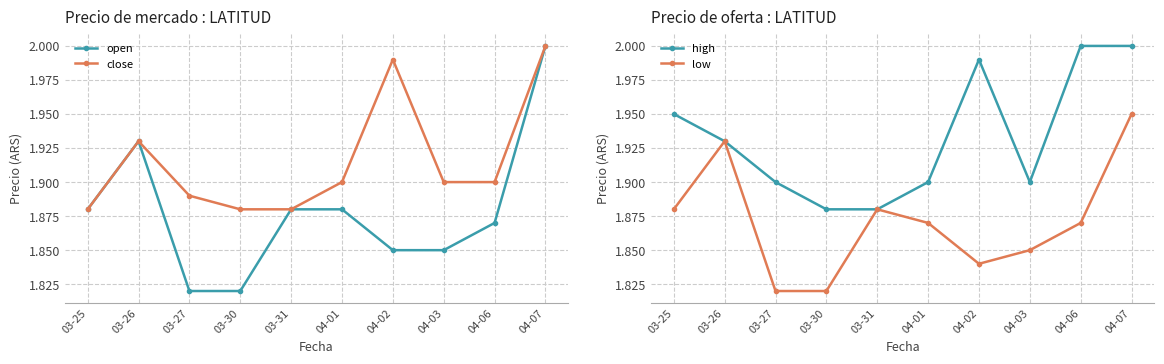

Where is high nearest to the value 1?

03-30